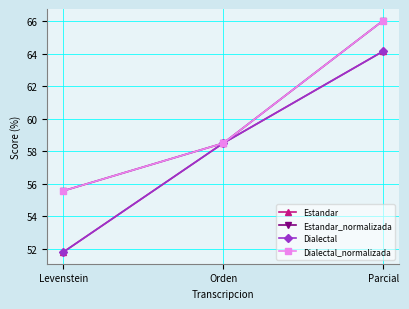

Where does the Dialectal series first go above 58?

Orden